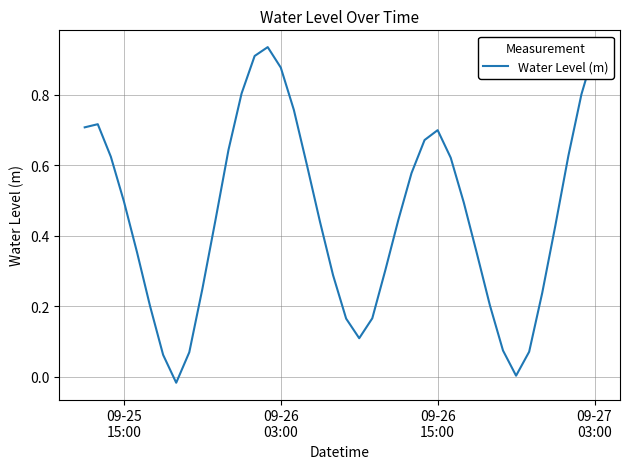

Reading left to right, transcribe all the data shown in this chart.

0.7	0.7	0.6	0.5	0.4	0.2	0.1	-0.0	0.1	0.2	0.4	0.6	0.8	0.9	0.9	0.9	0.8	0.6	0.4	0.3	0.2	0.1	0.2	0.3	0.4	0.6	0.7	0.7	0.6	0.5	0.4	0.2	0.1	0.0	0.1	0.2	0.4	0.6	0.8	0.9